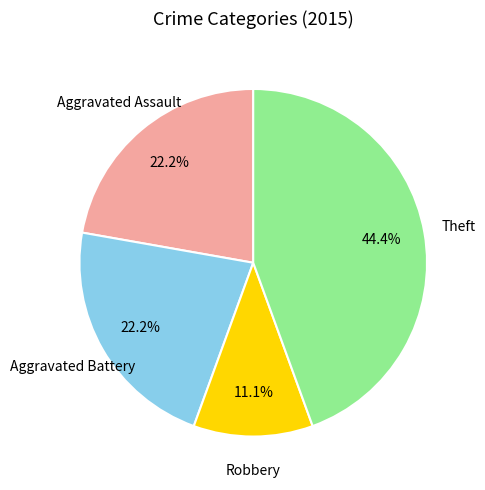

To the nearest percent, what is the difference between the largest and smallest slice percentages?

33%